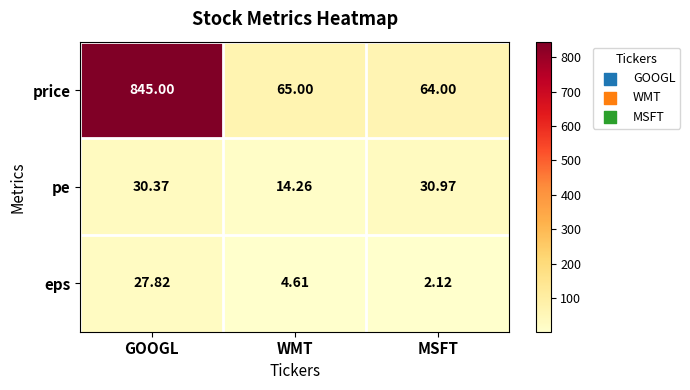

Which series changed the most between GOOGL and MSFT?

price